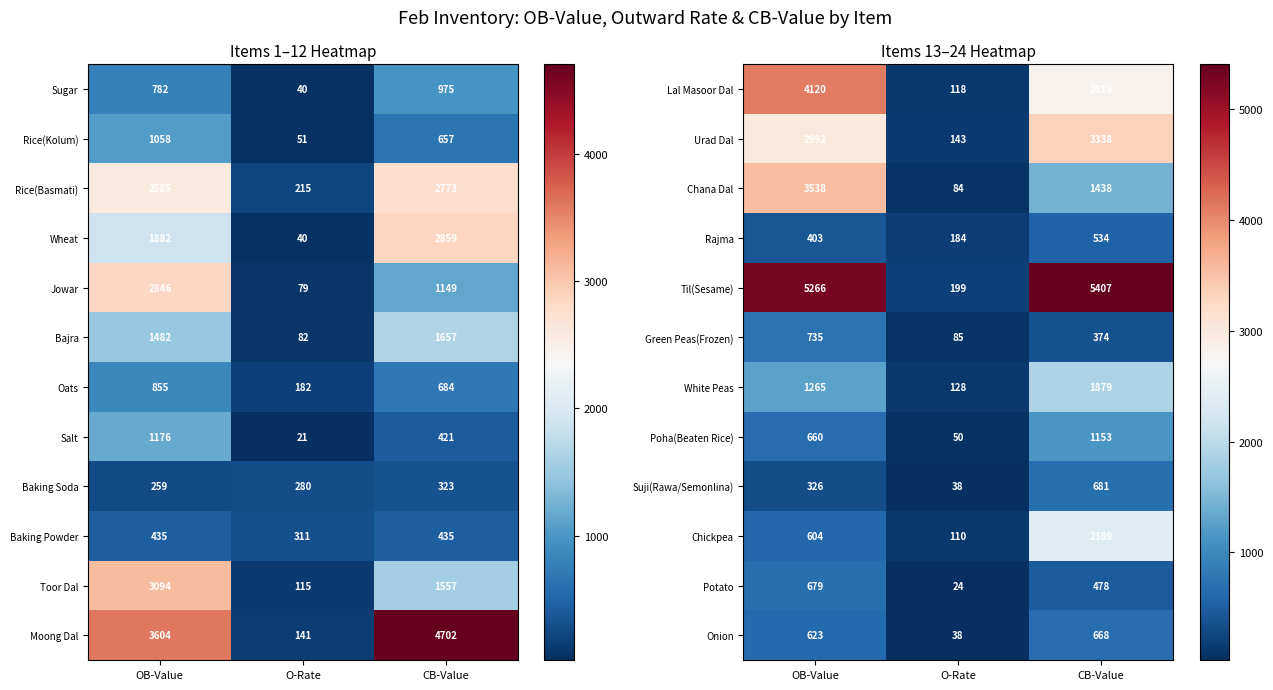

At how many categories does at least one series exceed 4472?

2